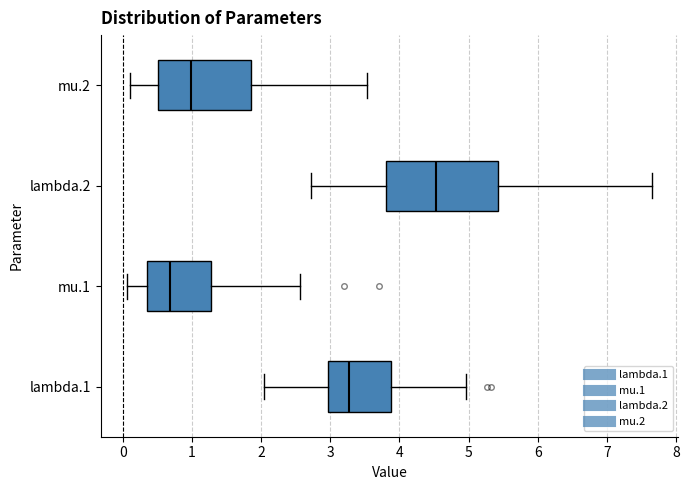

Which box's median line is the furthest to the left?

mu.1